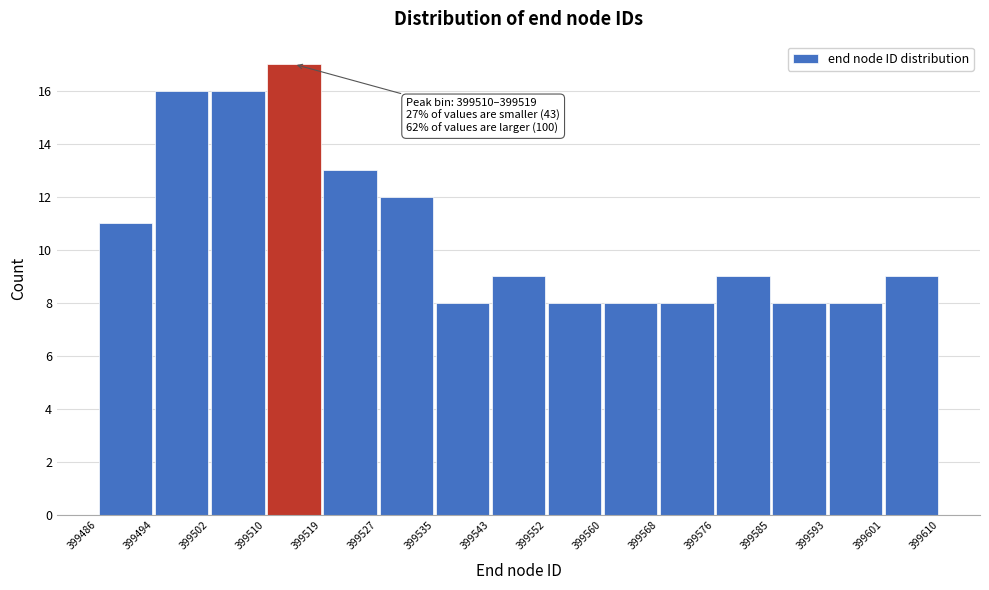

Which range on the x-axis has the tallest bar?

399510 to 399519